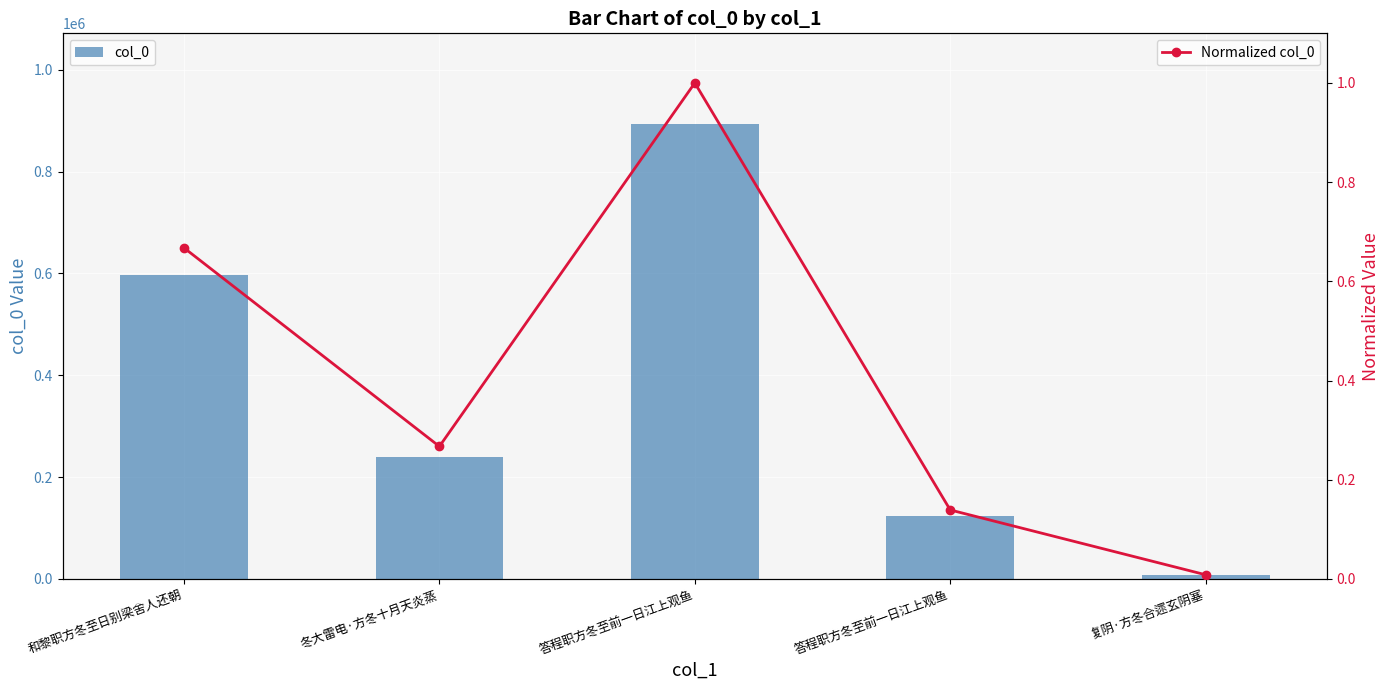

Reading left to right, what are all the values shown in this chart?

col_0: 596150.0	238573.0	893103.0	124179.0	7489.0
Normalized col_0: 0.7	0.3	1.0	0.1	0.0